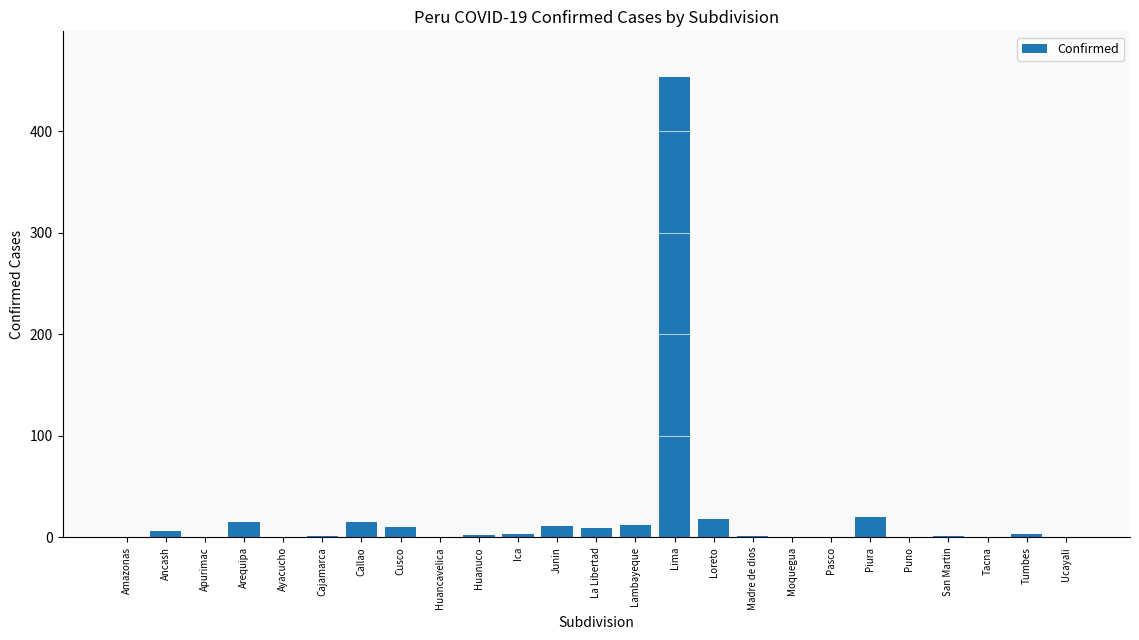

What is the greatest value displayed?

453